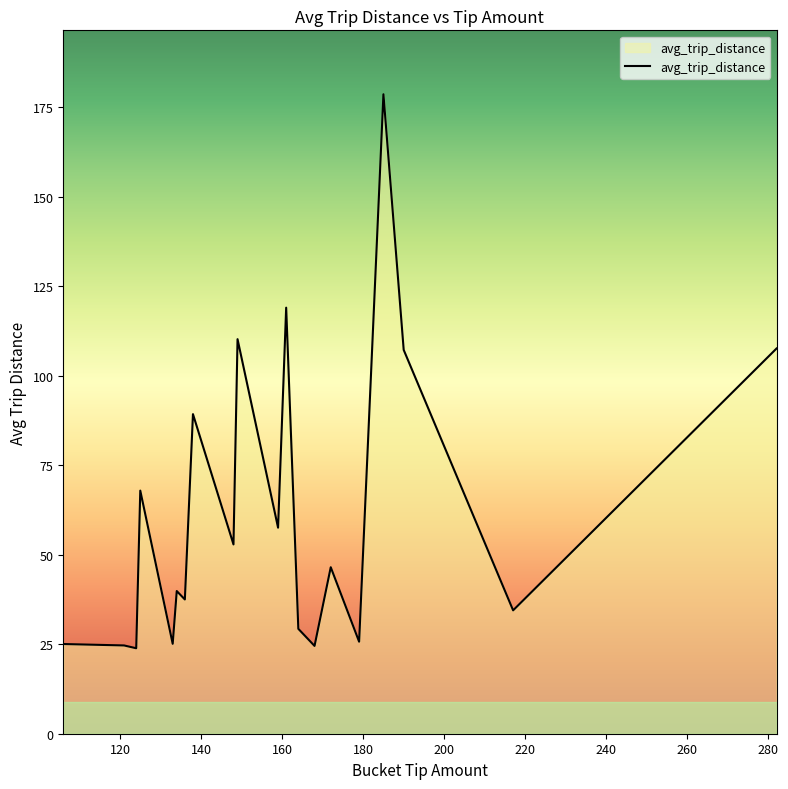

What is the greatest value displayed?

178.6